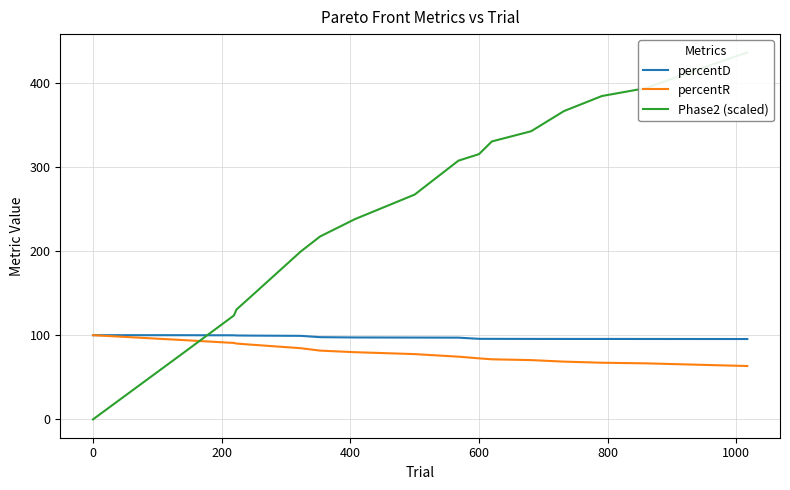

How many lines are shown in the chart?

3